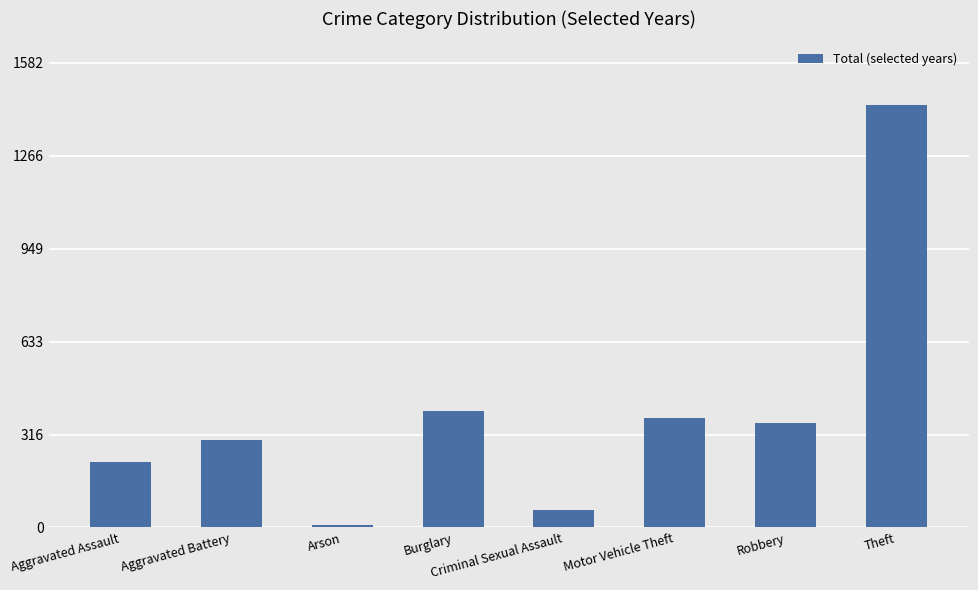

What is the difference between the maximum and minimum values?

1431